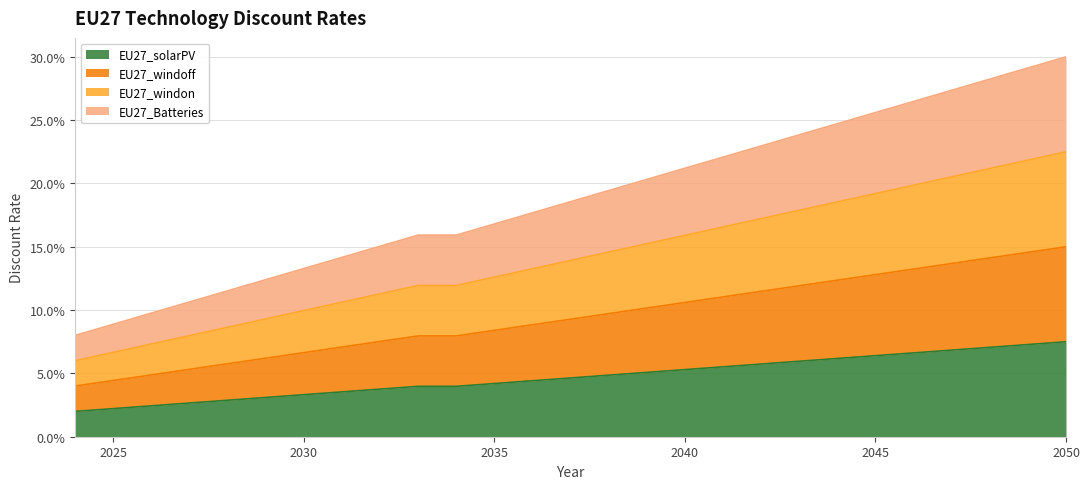

Which series has the largest total across all categories?

EU27_Batteries